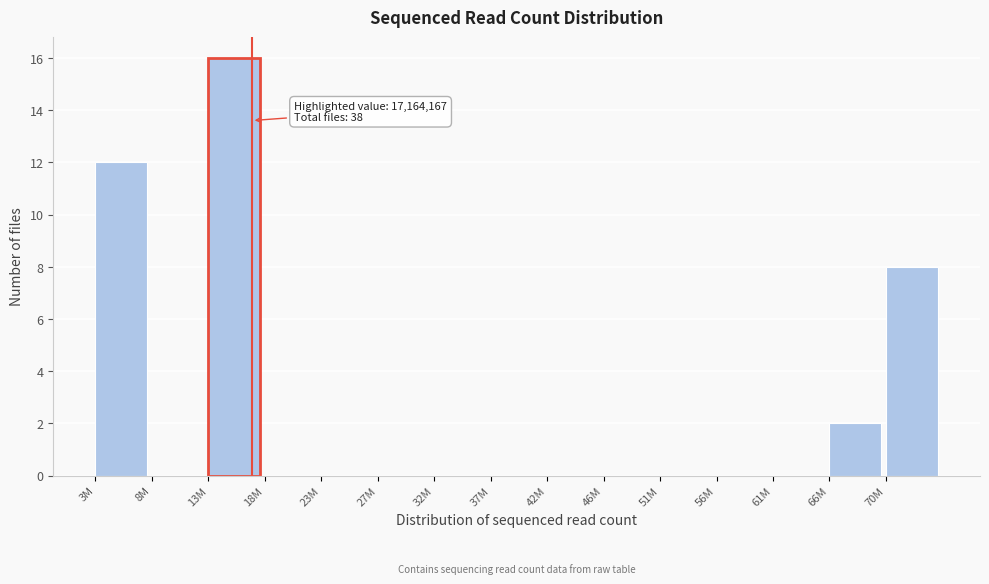

Reading left to right, extract all data points from this chart.

3M=12	8M=0	13M=16	18M=0	23M=0	27M=0	32M=0	37M=0	42M=0	46M=0	51M=0	56M=0	61M=0	66M=2	70M=8